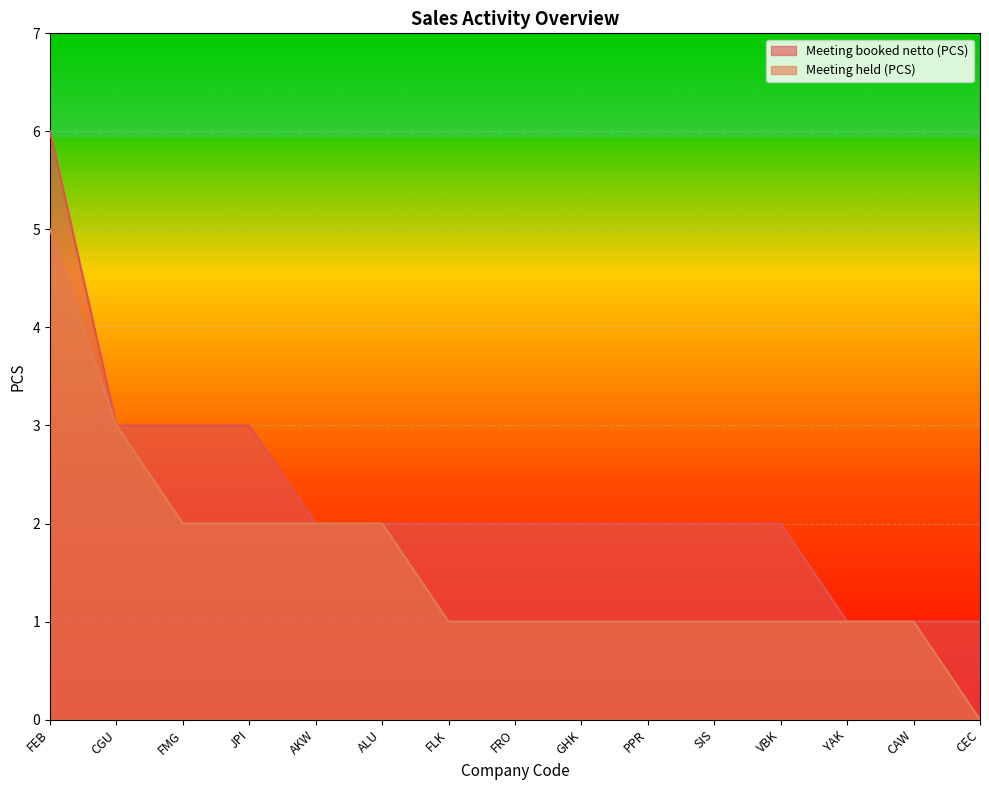

At which category is the sum across all series the highest?

FEB